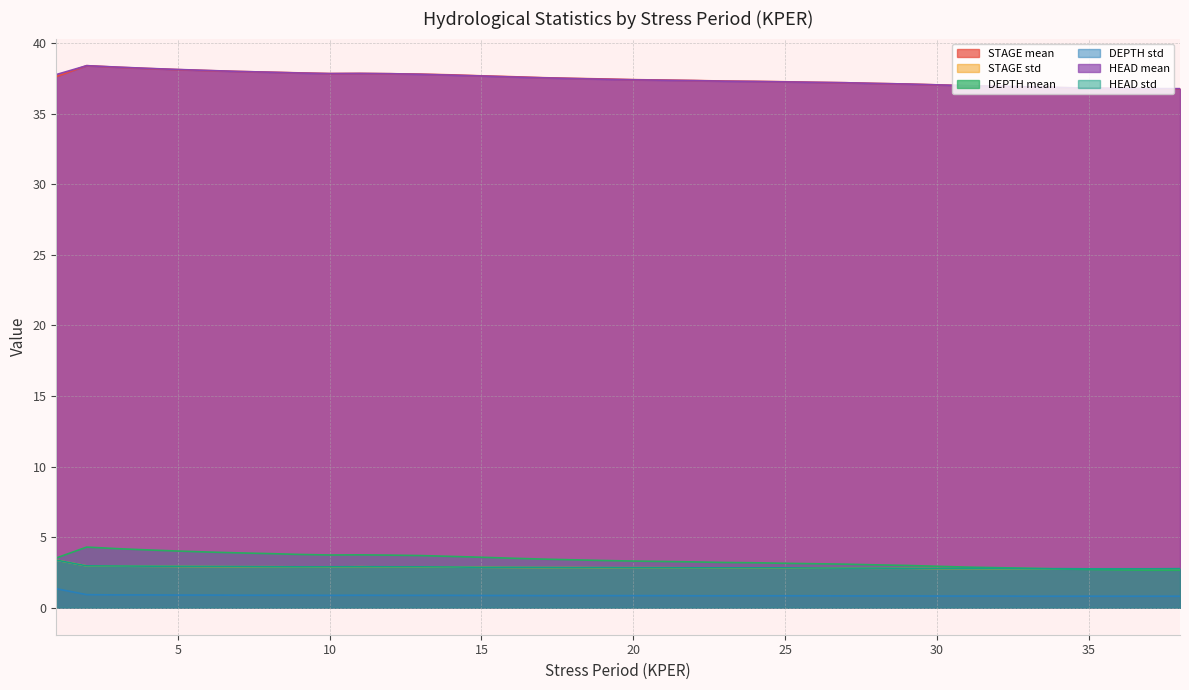

What is the value of the DEPTH mean point at the 37th from the left?

2.6